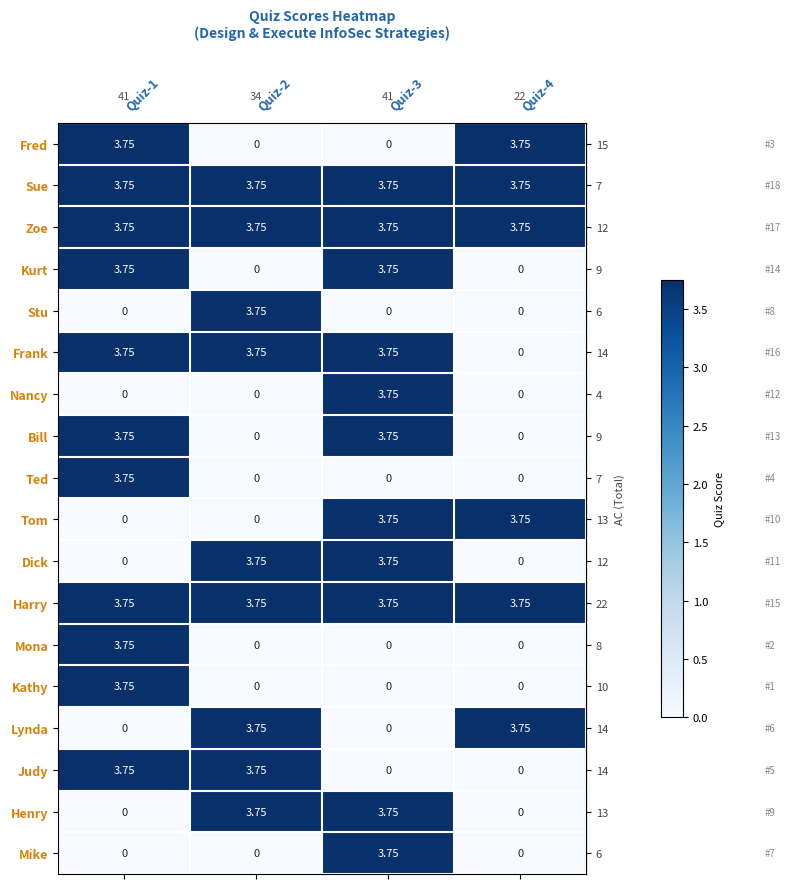

What is the total value across all series at Quiz-2?

33.8